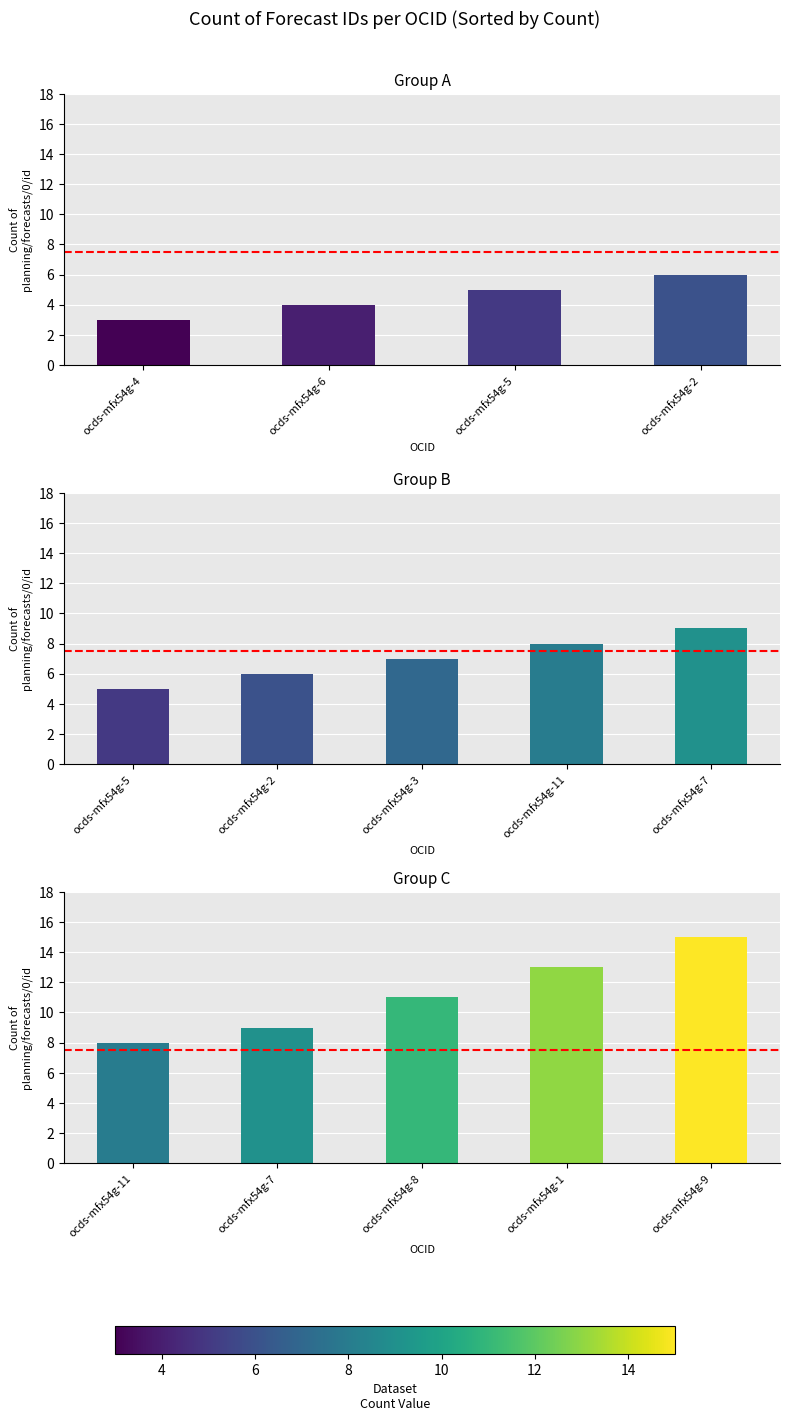

Does the chart contain stacked bars?

No